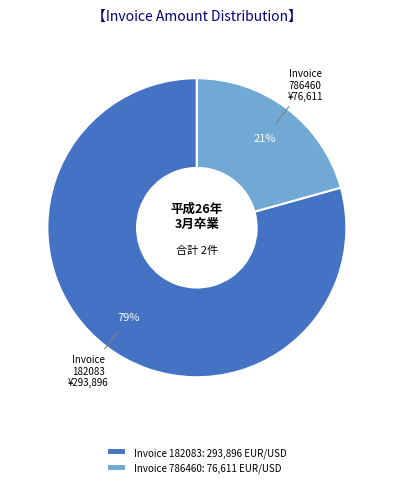

To the nearest percent, what is the combined percentage of Invoice 786460: 76,611 EUR/USD and Invoice 182083: 293,896 EUR/USD?

100%